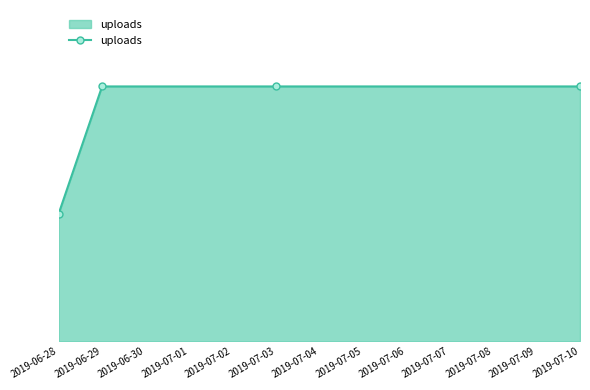

What is the sum of all values?

7